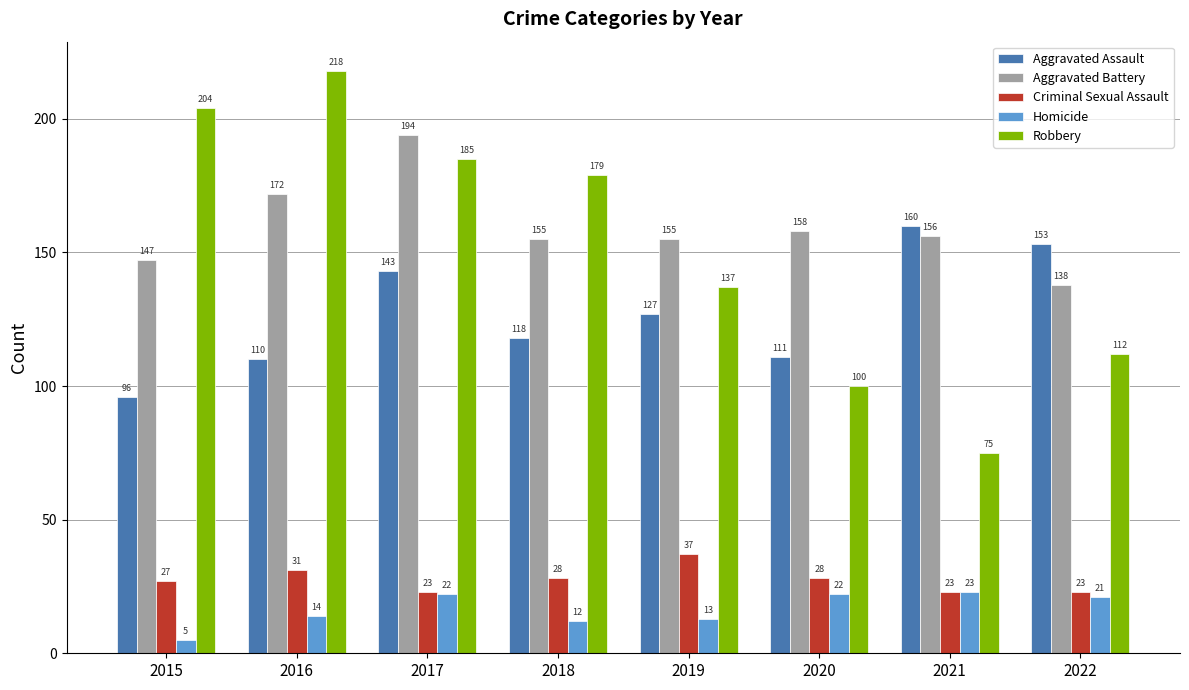

Are the bars grouped side by side (vs. stacked)?

Yes